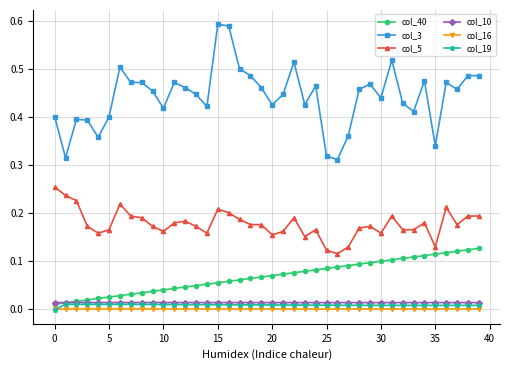

True or false: col_5 has more than 1 interior local peaks.

True